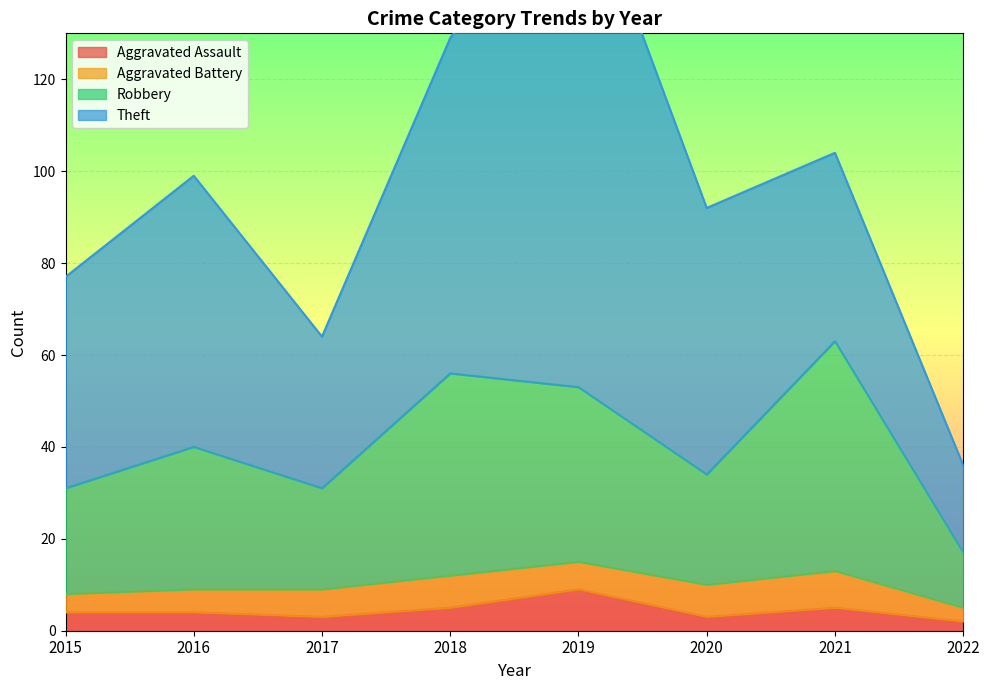

Rank the categories by Robbery value from highest to lowest.

2021, 2018, 2019, 2016, 2020, 2015, 2017, 2022